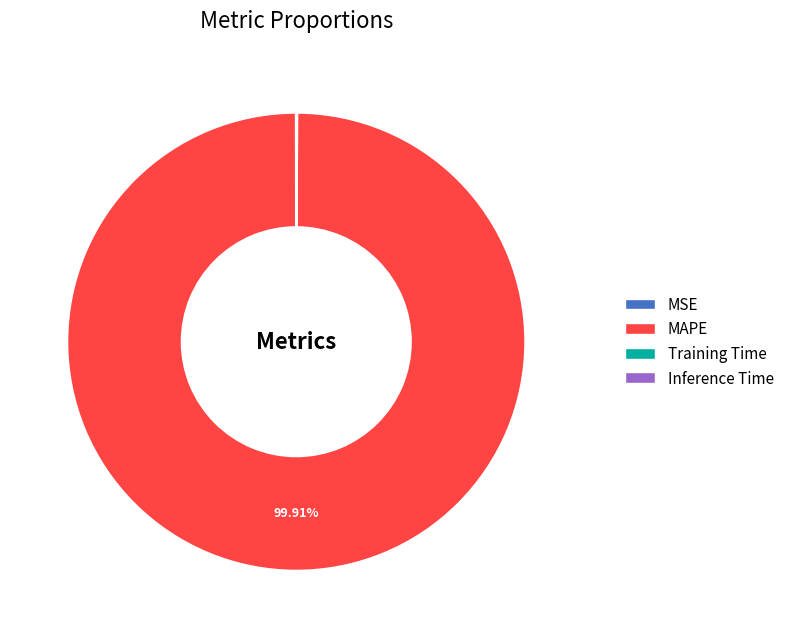

Which slice is the largest?

MAPE